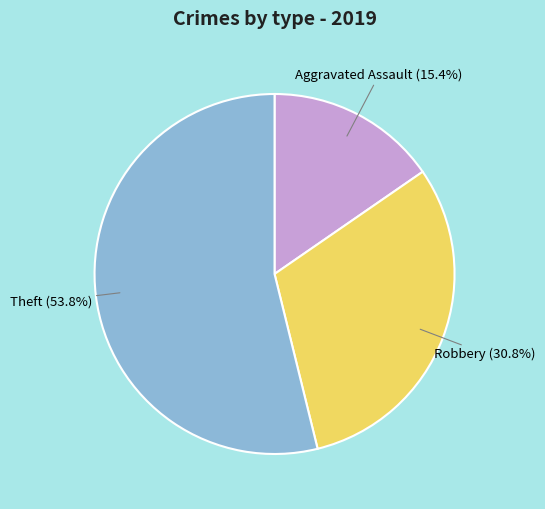

How many slices are in this pie chart?

3